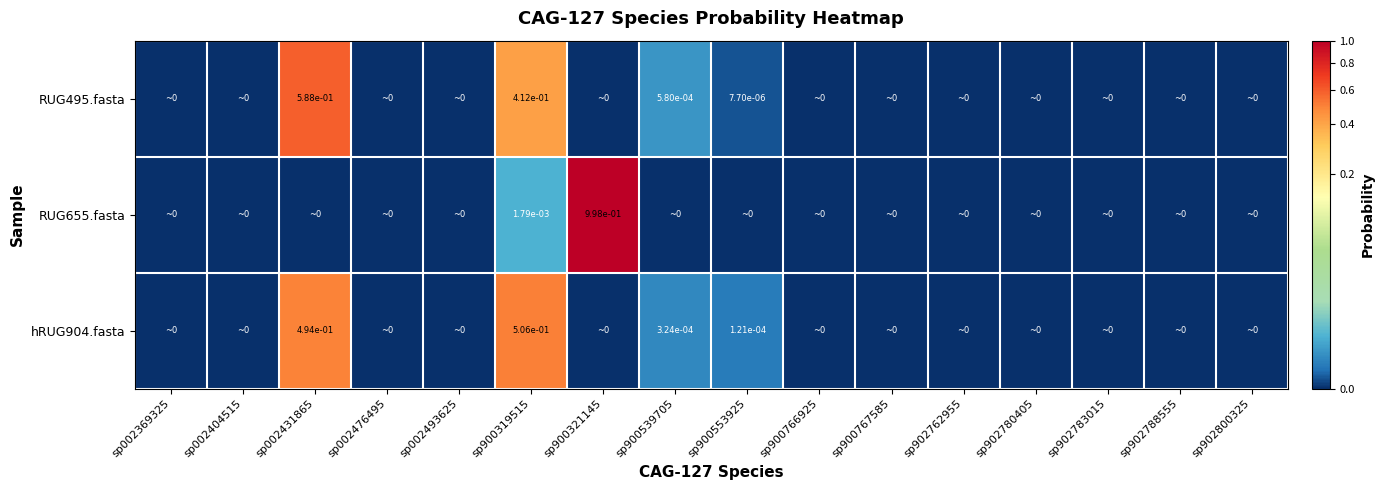

True or false: RUG495.fasta has a value of 0.0 at sp900539705.

True